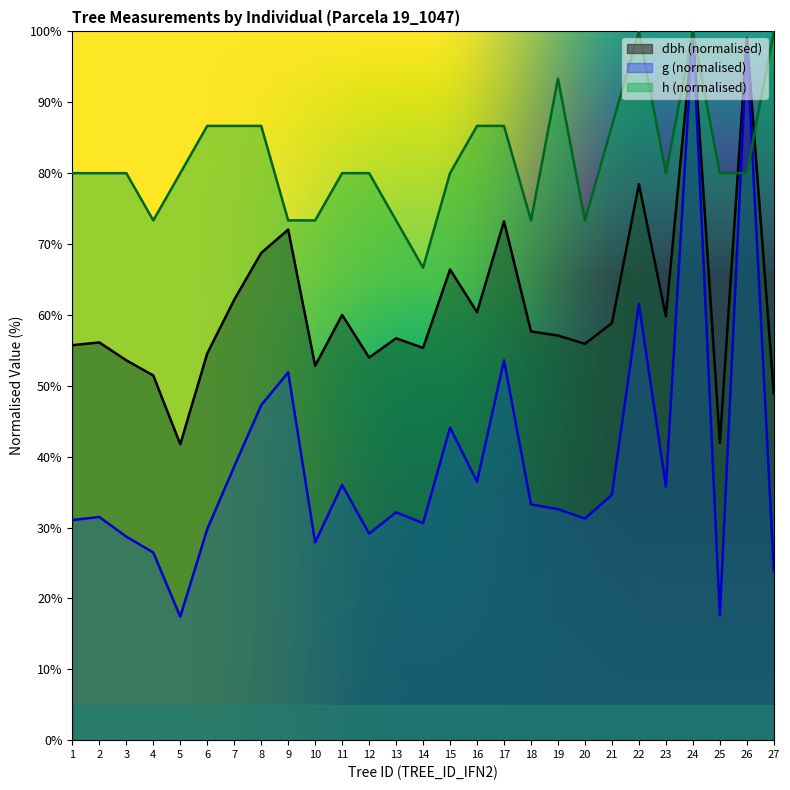

Reading left to right, what are all the values shown in this chart?

dbh: 1=55.7	2=56.1	3=53.6	4=51.5	5=41.7	6=54.6	7=62.1	8=68.7	9=72.0	10=52.8	11=60.0	12=54.0	13=56.7	14=55.3	15=66.4	16=60.4	17=73.2	18=57.7	19=57.1	20=55.9	21=58.8	22=78.4	23=59.8	24=100.0	25=41.9	26=99.0	27=48.9
g: 1=31.1	2=31.5	3=28.7	4=26.5	5=17.4	6=29.8	7=38.6	8=47.2	9=51.9	10=27.9	11=36.0	12=29.1	13=32.1	14=30.6	15=44.1	16=36.5	17=53.6	18=33.3	19=32.6	20=31.3	21=34.6	22=61.5	23=35.8	24=100.0	25=17.6	26=98.1	27=23.9
h: 1=80.0	2=80.0	3=80.0	4=73.3	5=80.0	6=86.7	7=86.7	8=86.7	9=73.3	10=73.3	11=80.0	12=80.0	13=73.3	14=66.7	15=80.0	16=86.7	17=86.7	18=73.3	19=93.3	20=73.3	21=86.7	22=100.0	23=80.0	24=100.0	25=80.0	26=80.0	27=100.0